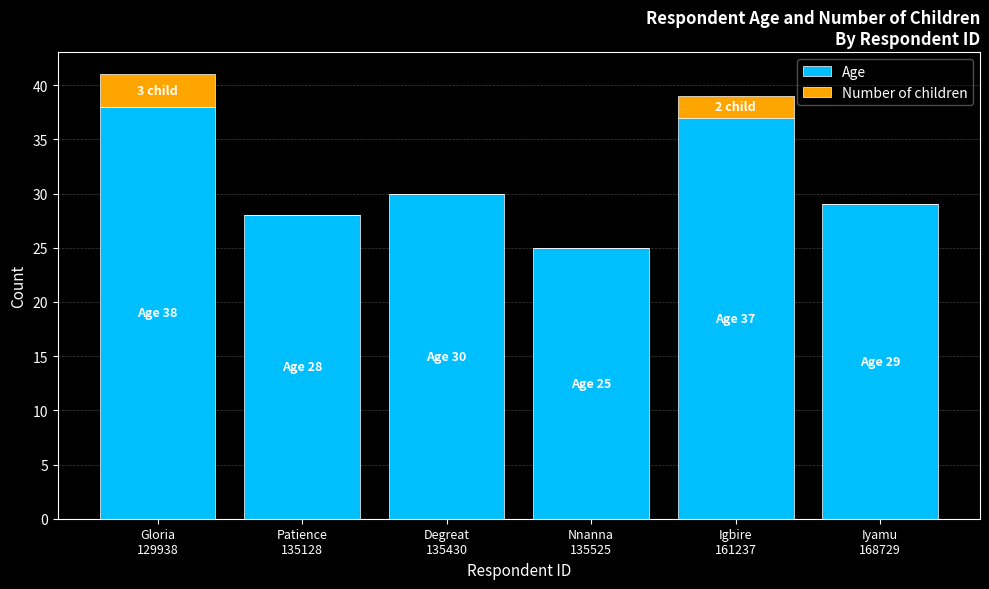

How many series are shown in this chart?

2